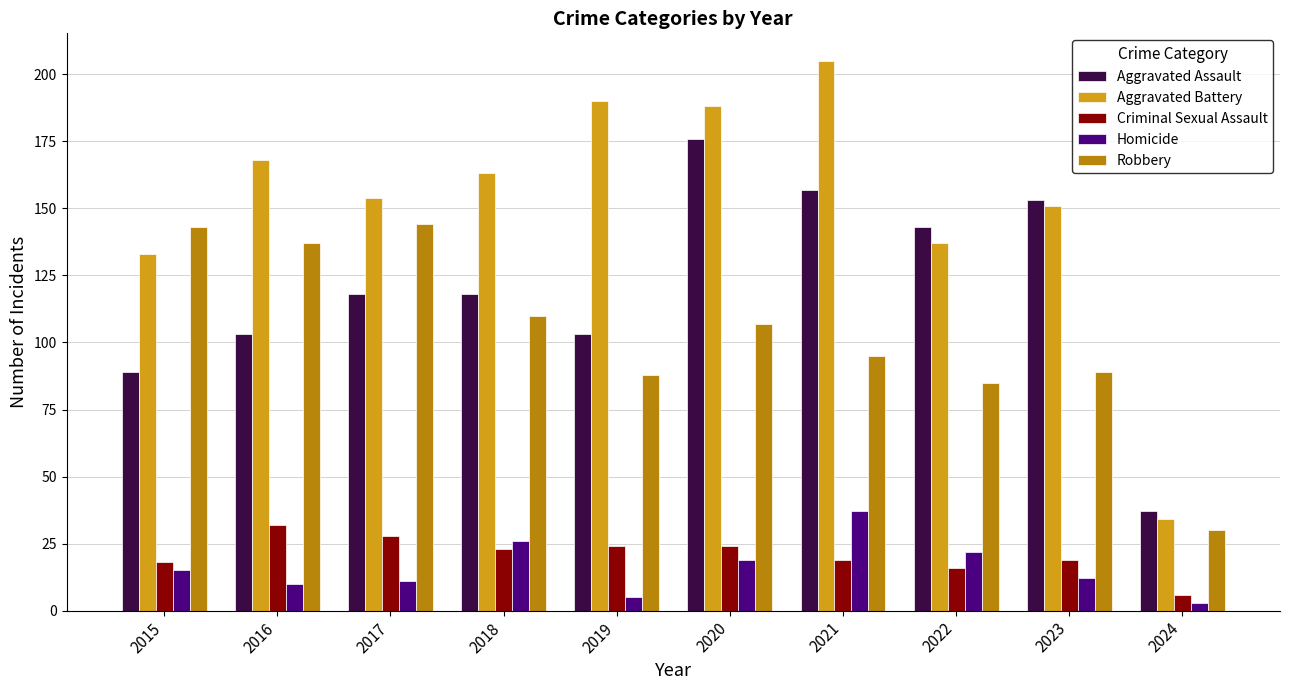

Which series has the largest range (max minus min)?

Aggravated Battery